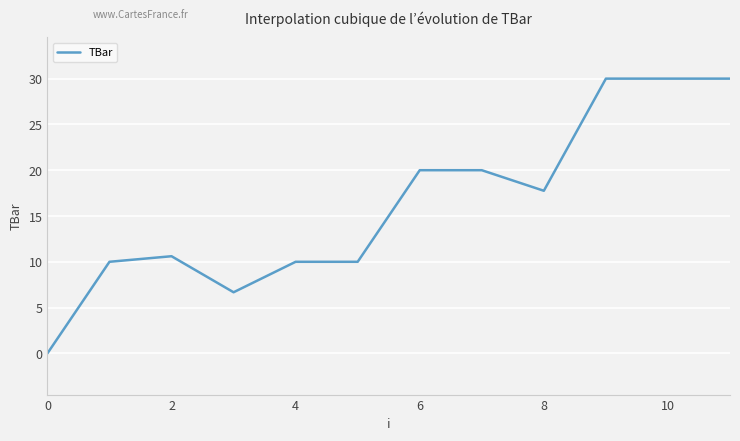

What is the difference between the maximum and minimum values?

30.0